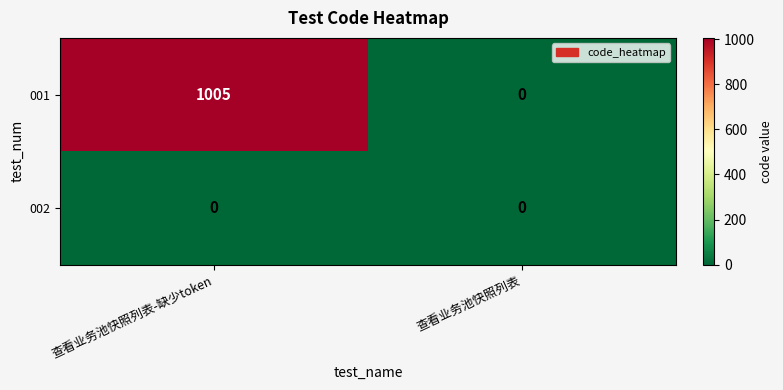

Where is 001 nearest to the value 502?

查看业务池快照列表